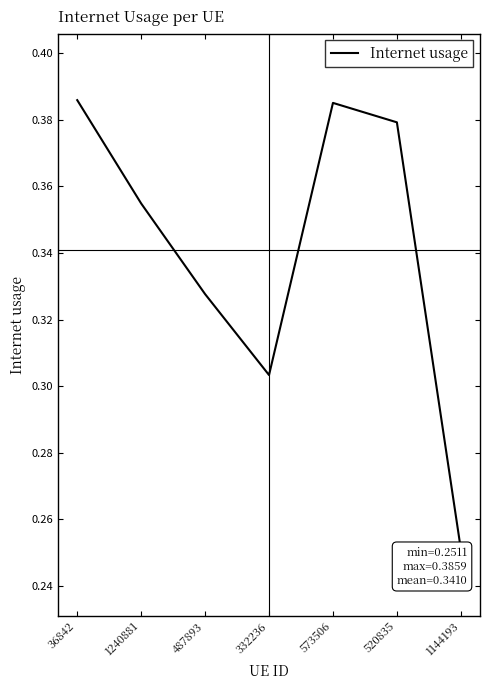

True or false: there are more than 2 points higher than both neighbors.

False